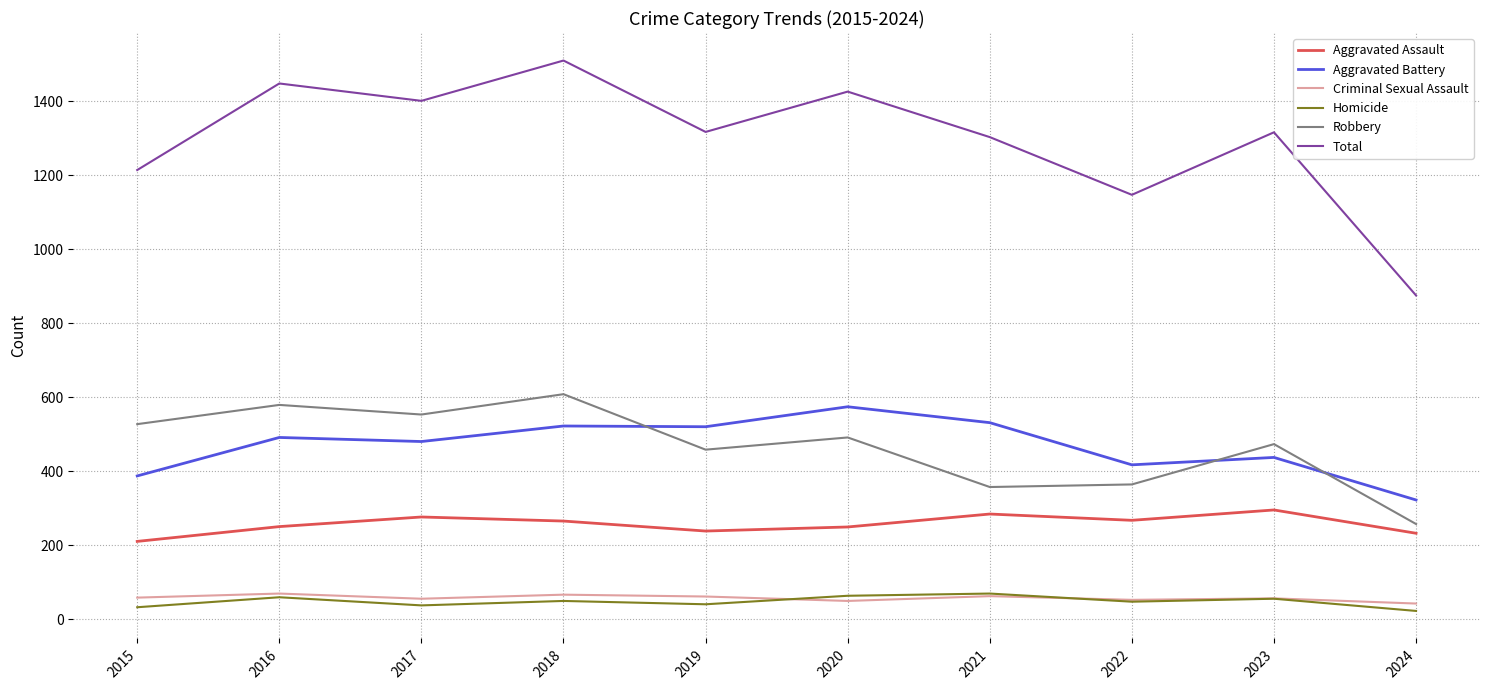

What is the spread (max minus min) of values at 2018?

1461